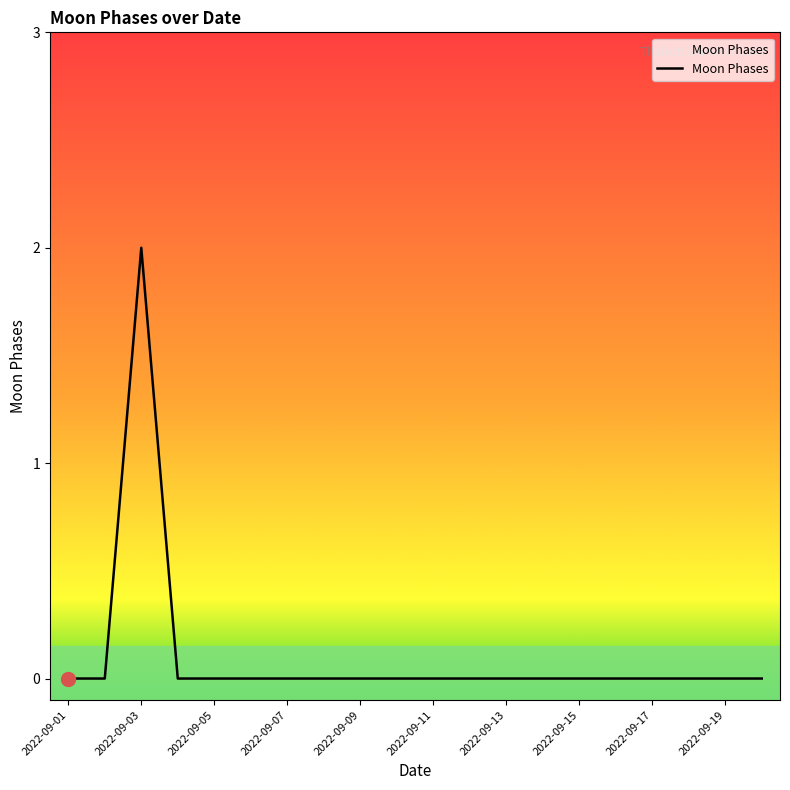

Reading left to right, extract all data points from this chart.

0	0	2	0	0	0	0	0	0	0	0	0	0	0	0	0	0	0	0	0